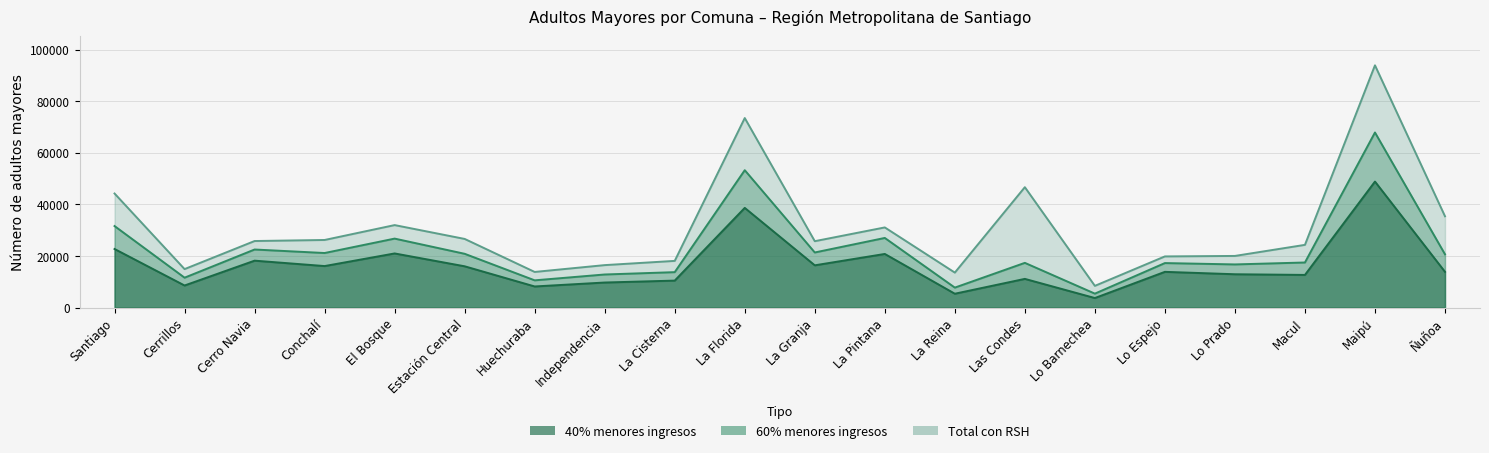

Is it true that Total con RSH equals 14936 at Cerrillos?

True